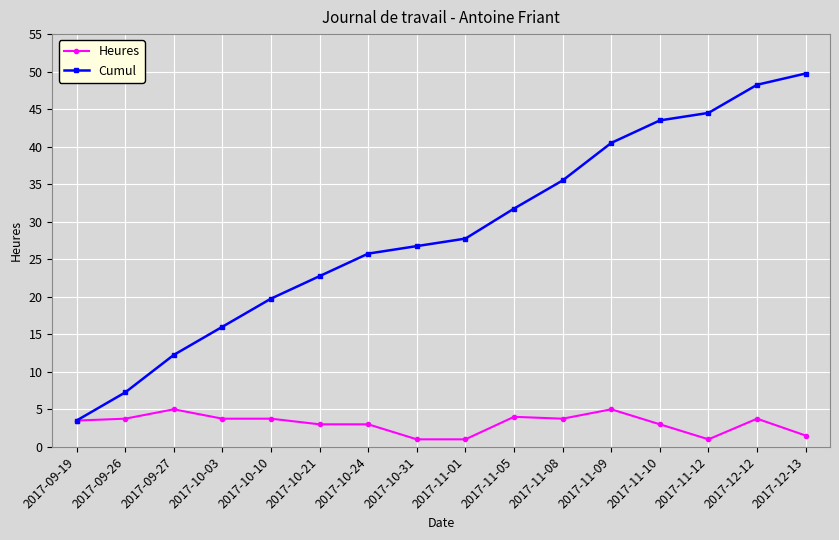

What is the minimum value for Heures?

1.0